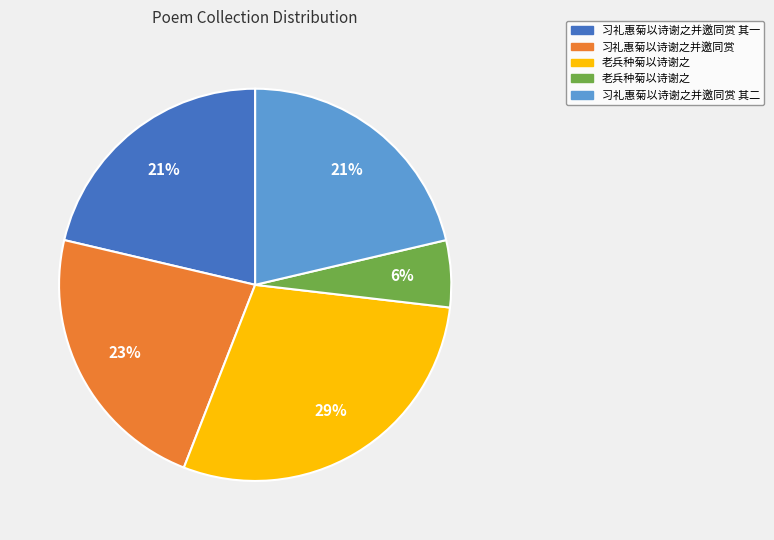

How many slices are in this pie chart?

5